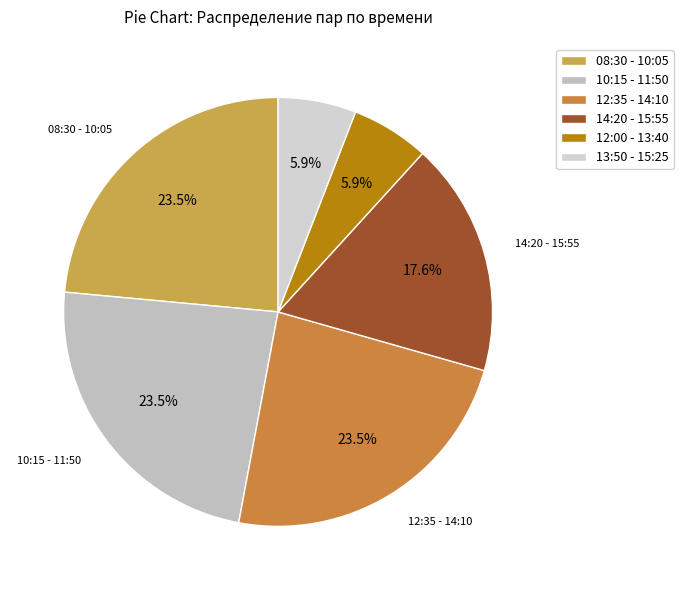

How many segments does this pie chart have?

6